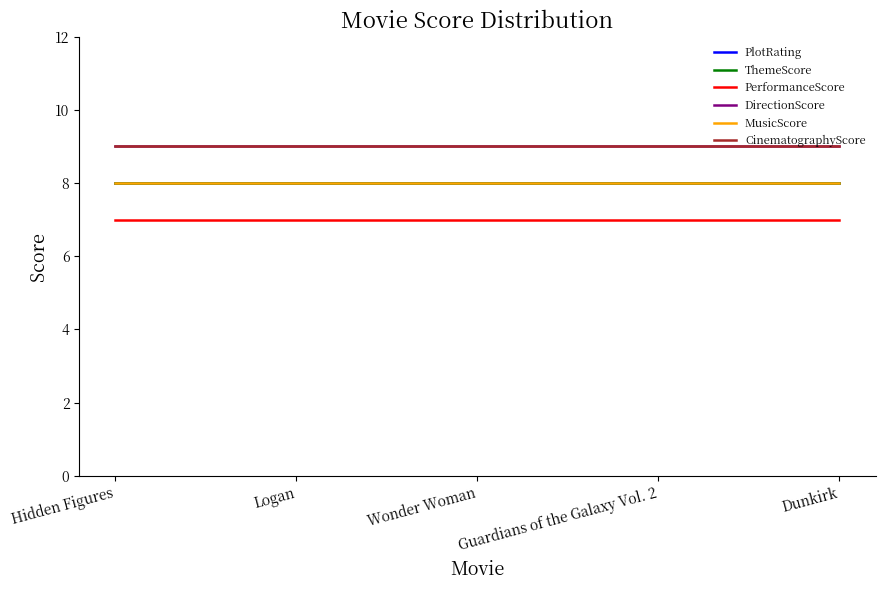

Is this an area chart (filled region under the line)?

No